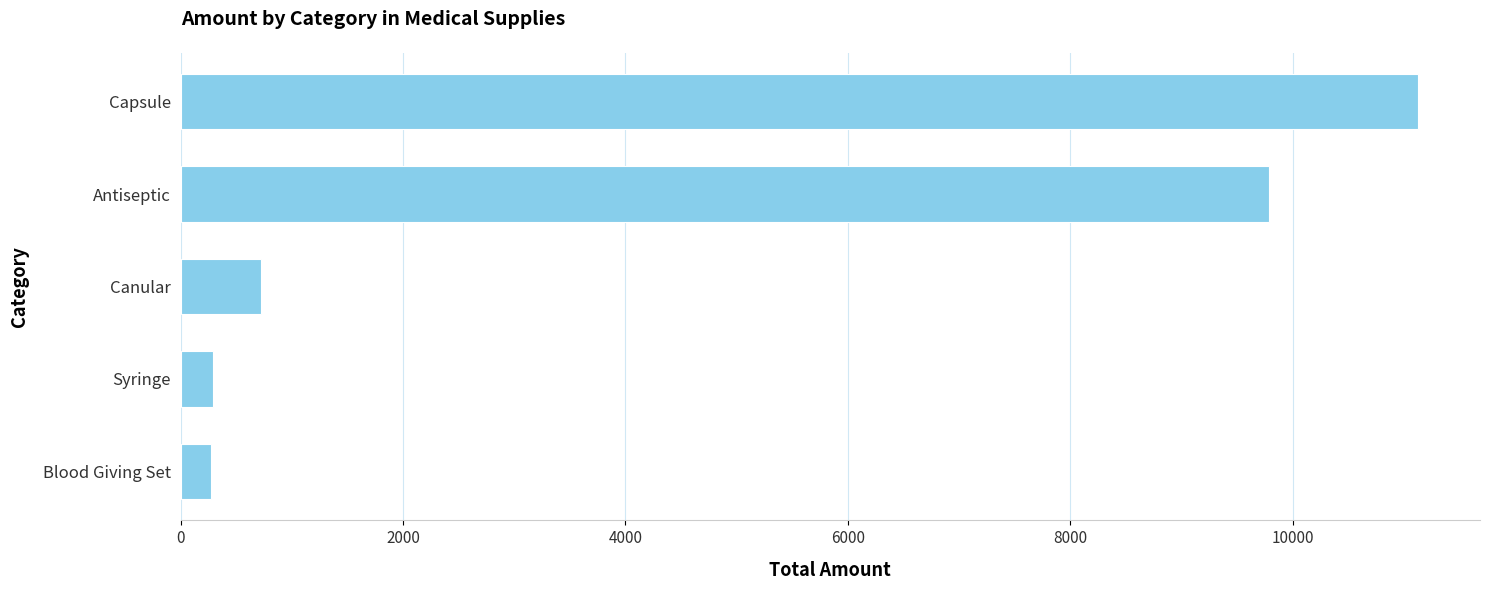

What value does the data have at Antiseptic?

9790